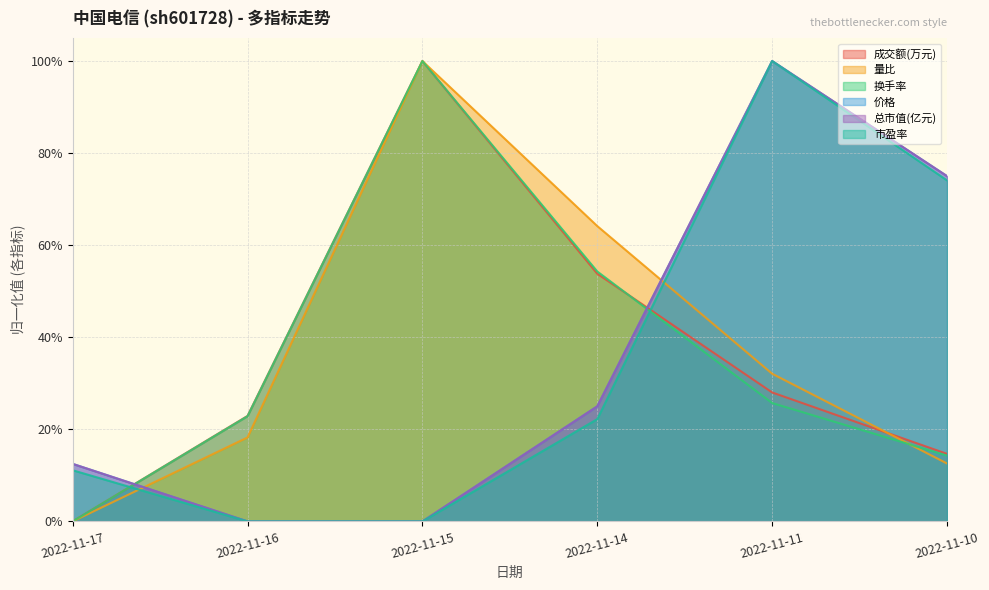

What is the value of the 成交额(万元) point at the 6th from the left?

0.1